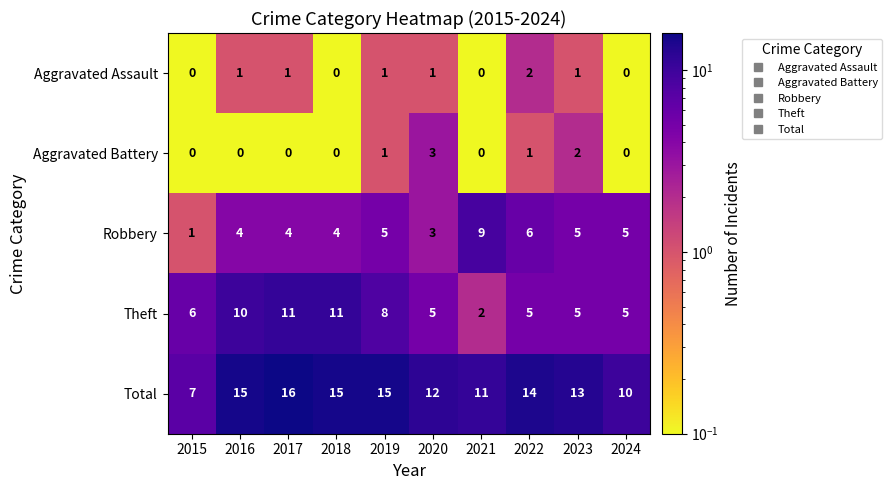

The value of Robbery at 2015 is 1. True or false?

True